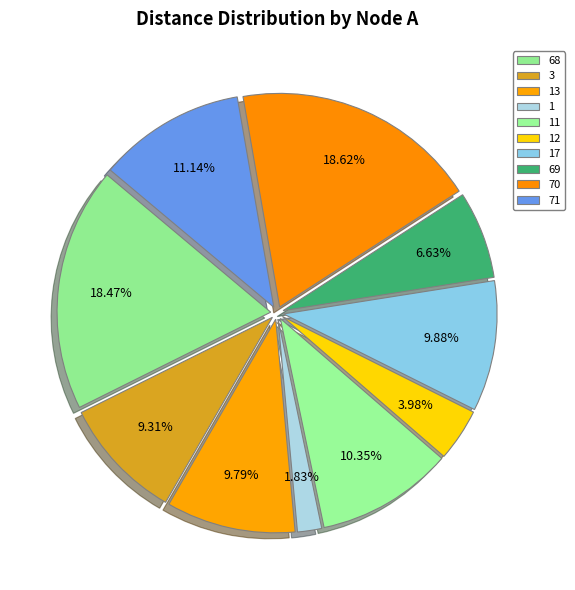

What percentage is the 71 slice, to the nearest percent?

11%